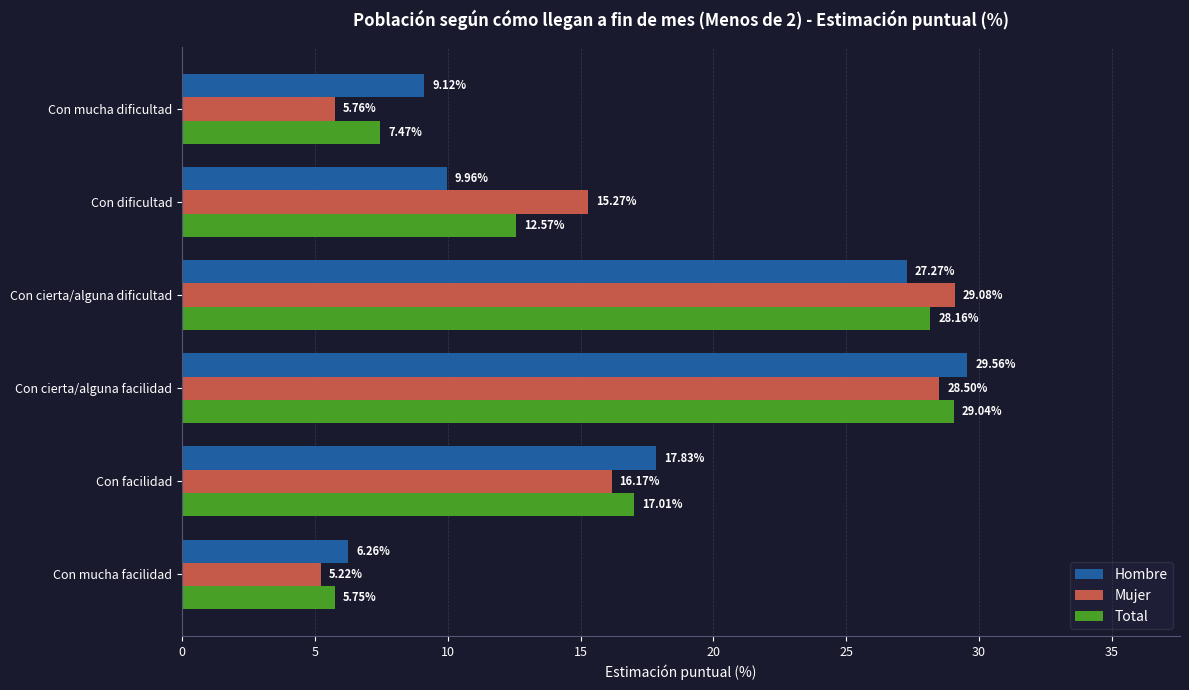

At how many categories does at least one series exceed 10?

4